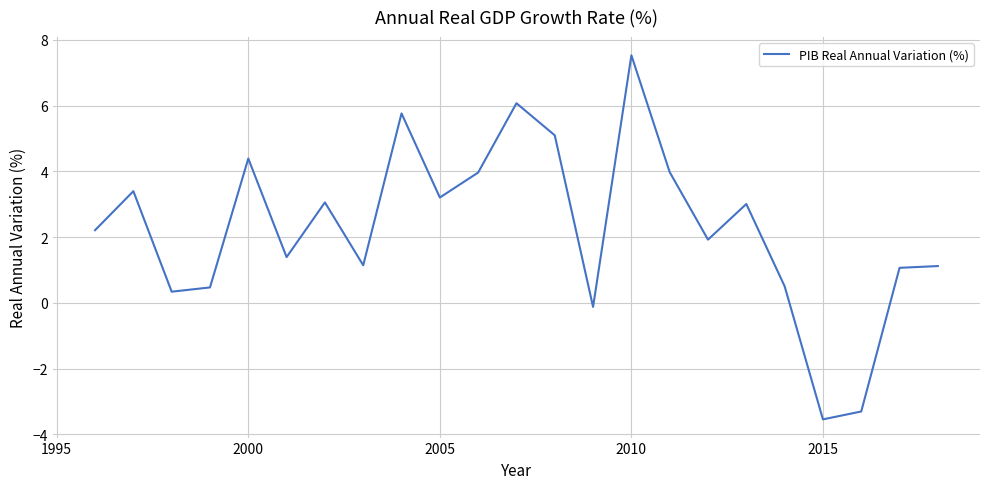

What is the greatest value displayed?

7.5